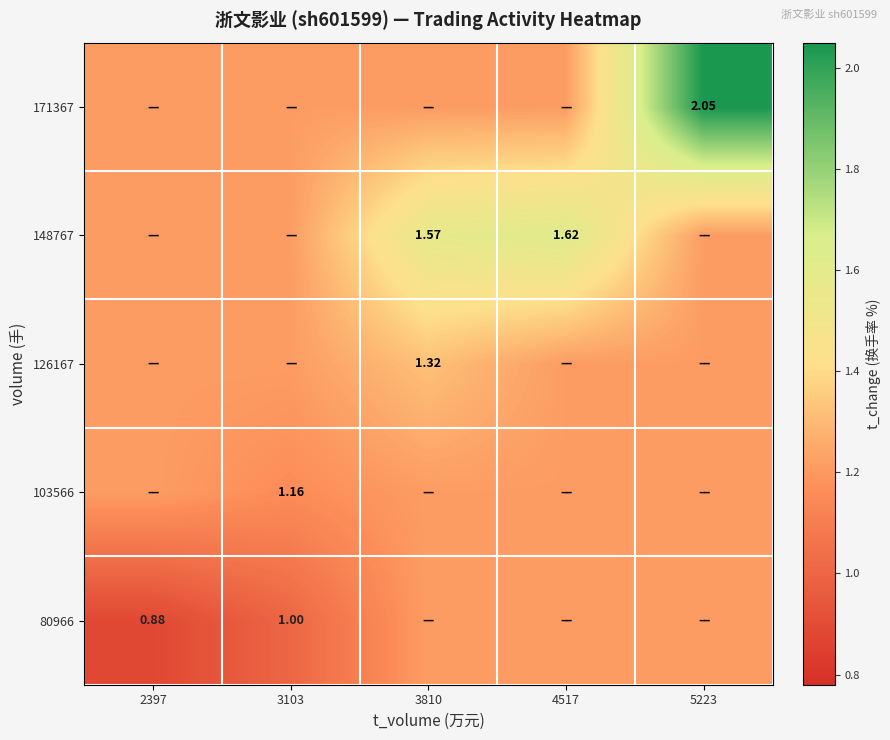

At which category does the chart reach its peak across all series?

5223